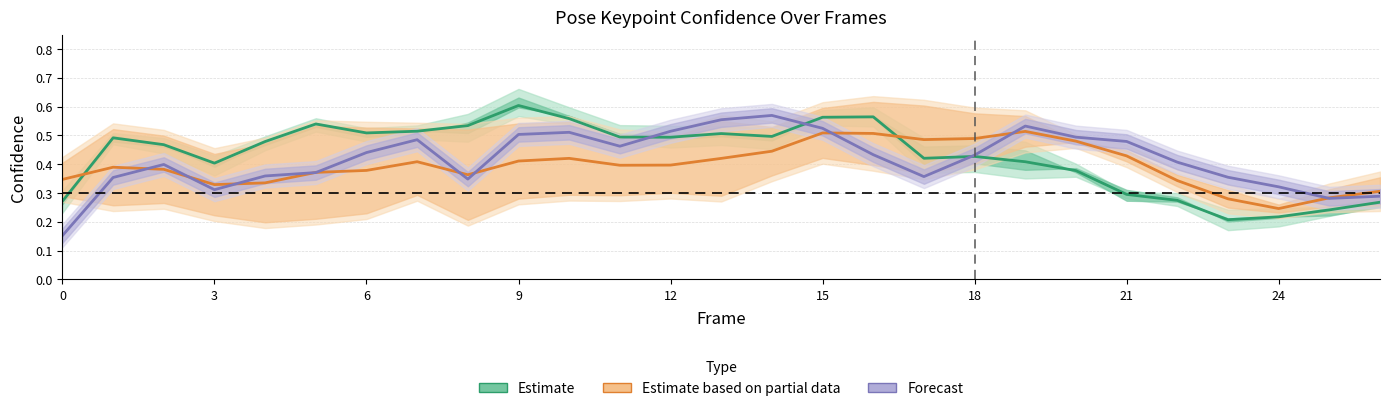

What is the difference between the maximum and minimum values in the Forecast series?

0.4